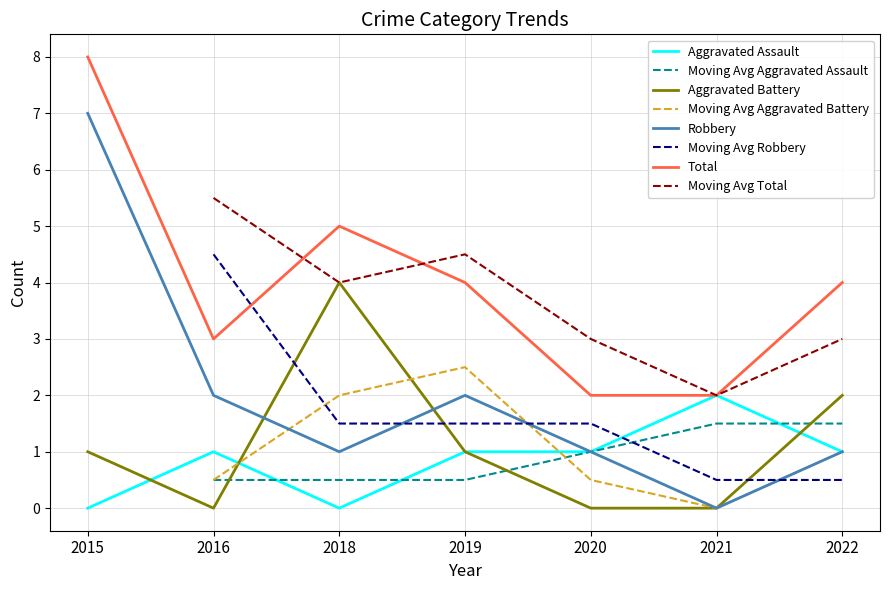

How many interior local peaks does the Robbery series have?

1